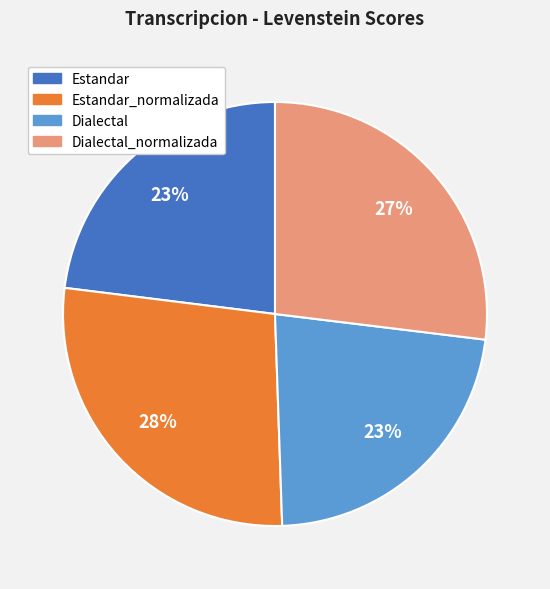

Count the number of slices in the pie.

4